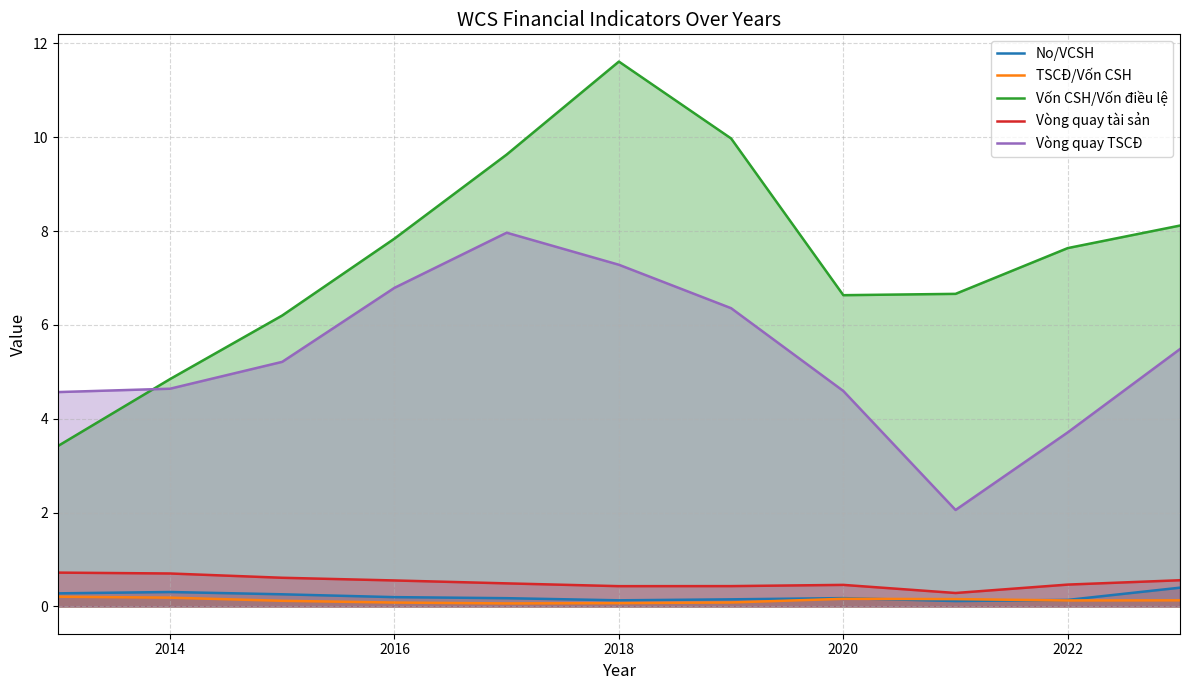

Is it true that No/VCSH equals 0.3 at 2014?

True